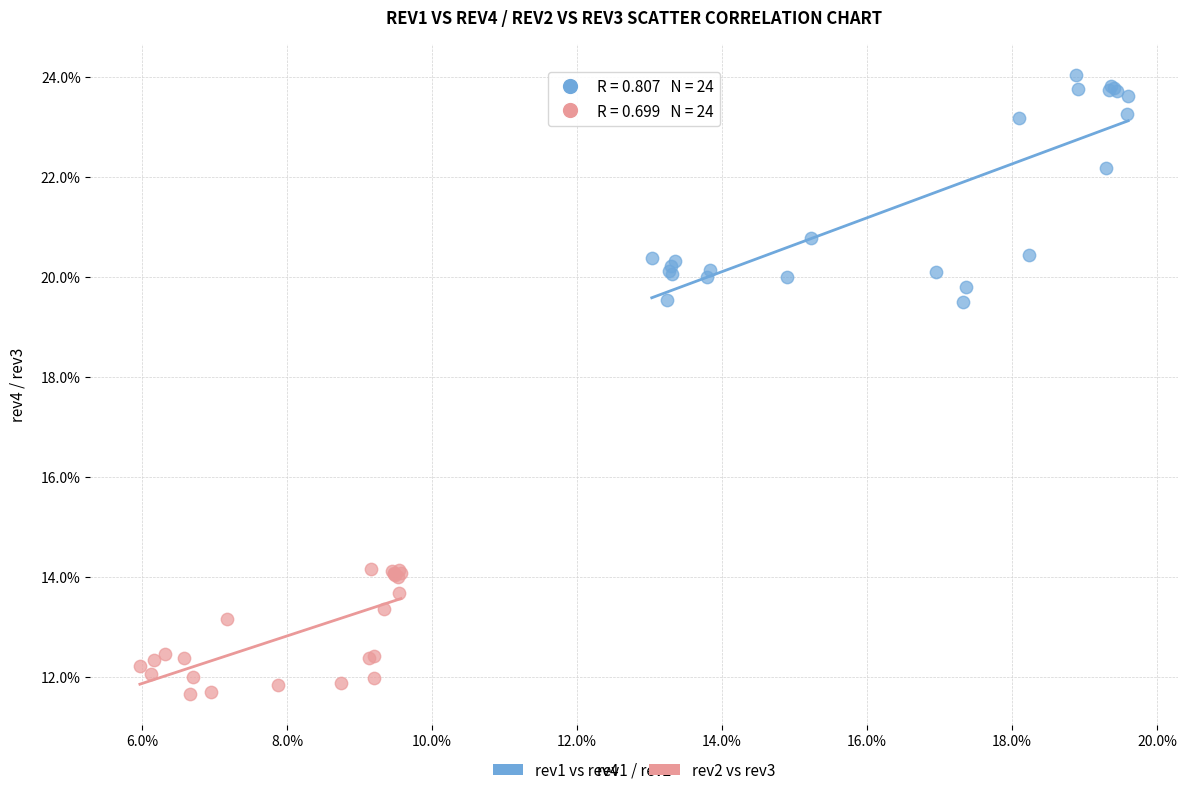

What are all the series names shown in the legend?

rev1 vs rev4, rev2 vs rev3